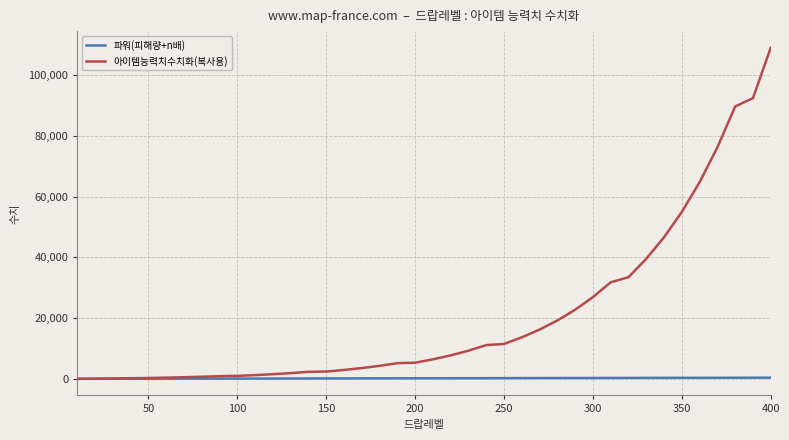

What is the maximum value for 파워(피해량+n배)?

410